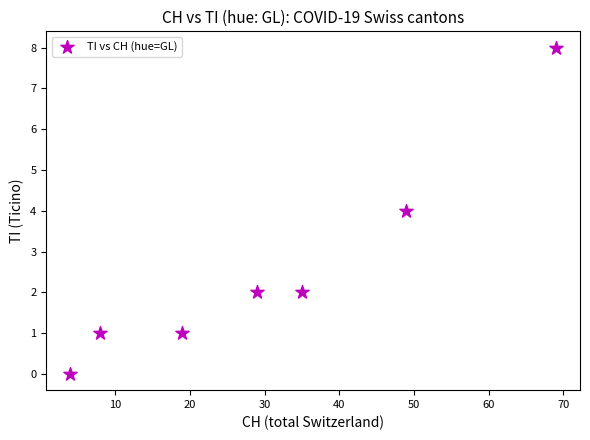

What is the average Y value?

3